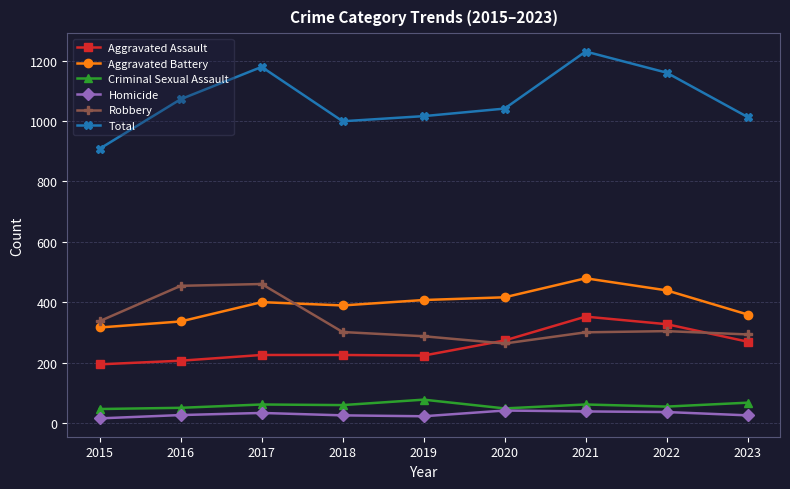

Is the value of Total at 2023 greater than the value of Criminal Sexual Assault at 2021?

Yes